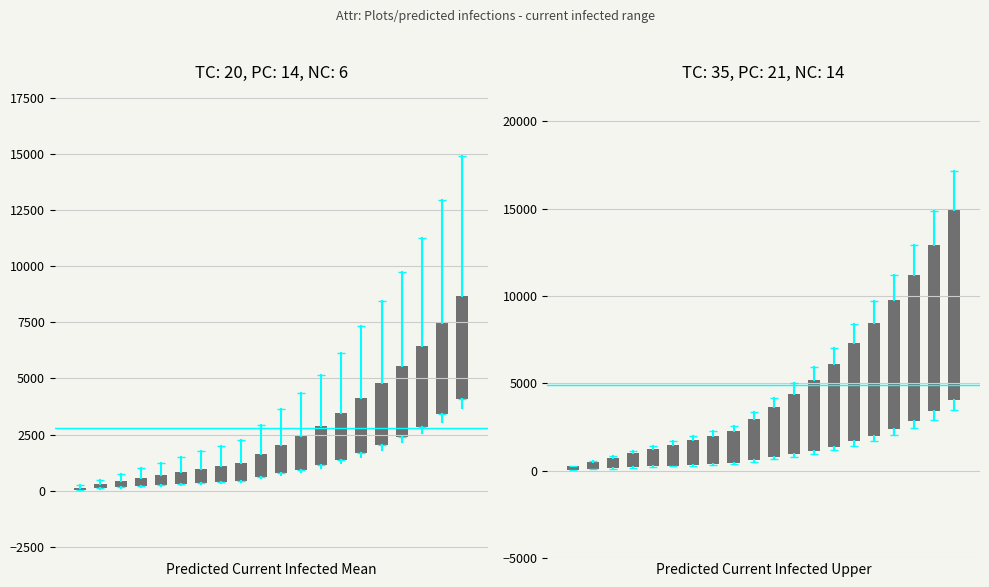

Rank the series at 5 from lowest to highest value.

predicted_current_infected_mean, predicted_current_infected_upper